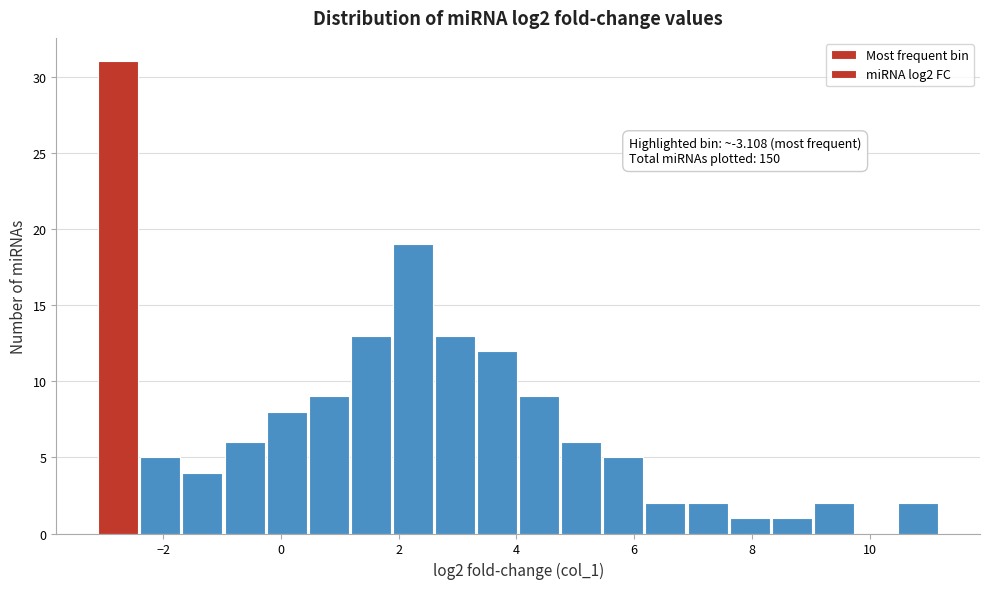

Read against the x-axis, roughly where is the centre of the tallest bar?

-2.8